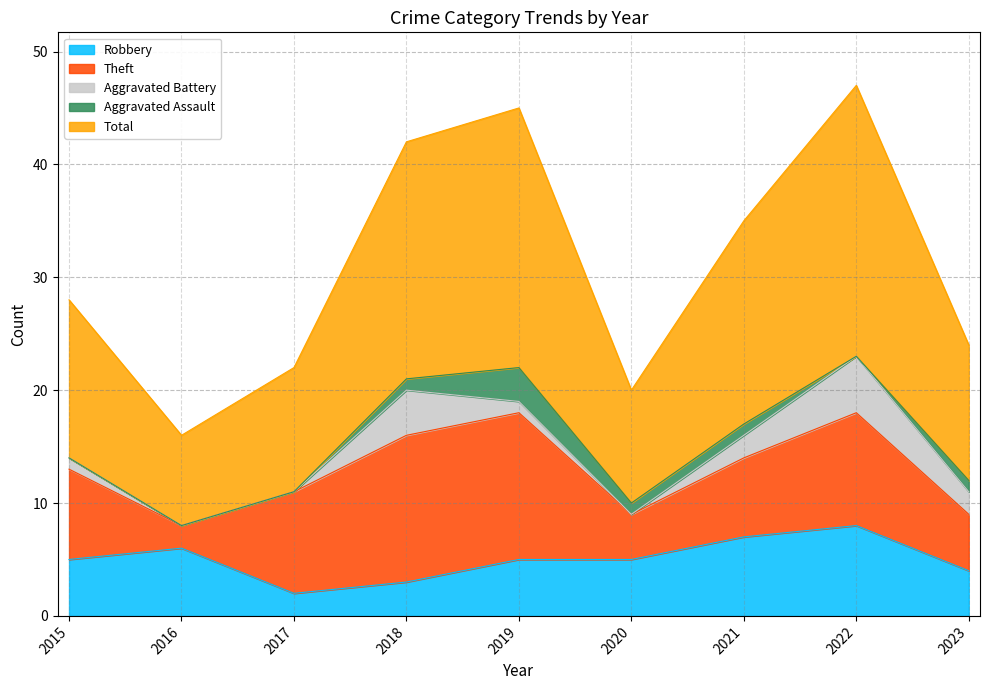

How many lines are shown in the chart?

5